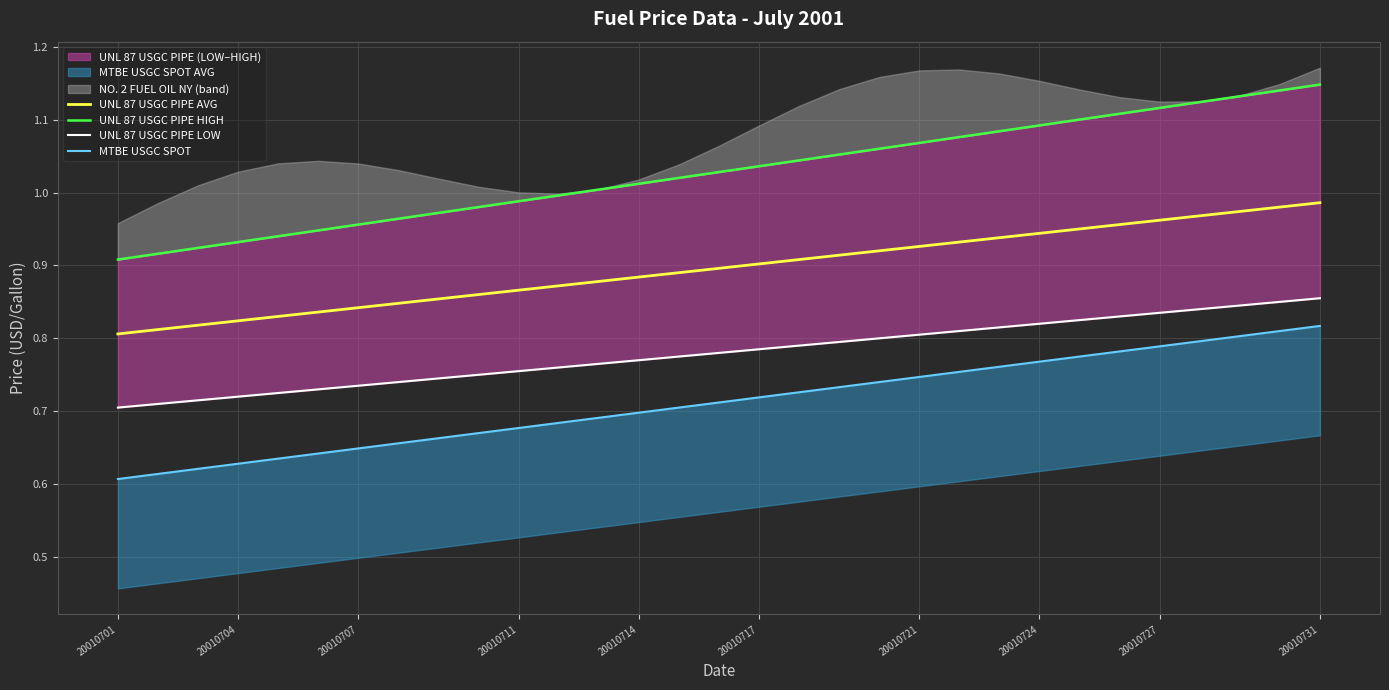

The value of MTBE USGC SPOT at 15 is 0.7. True or false?

True